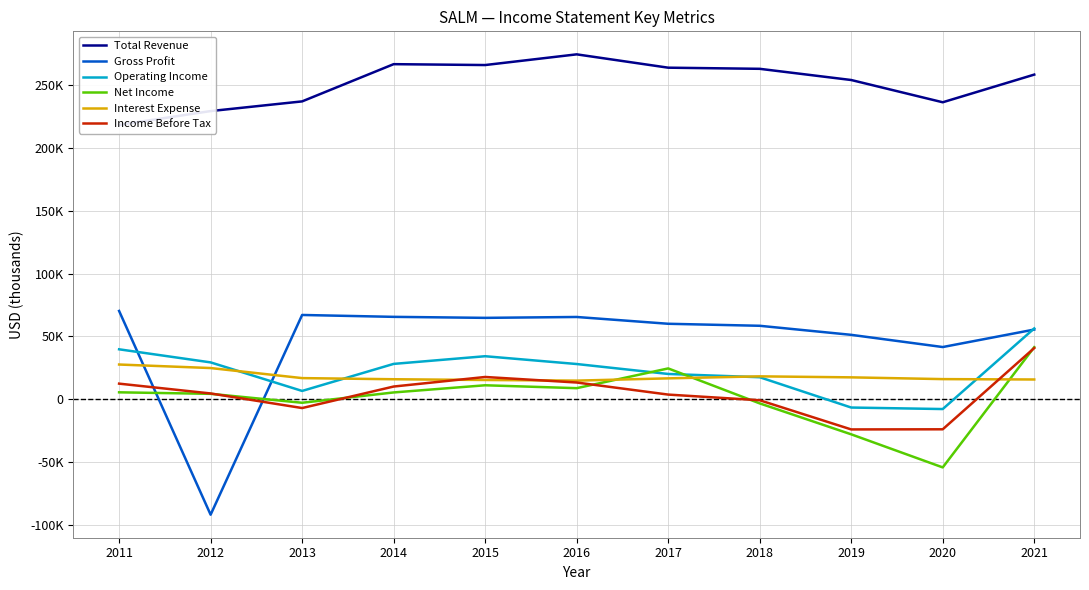

List the labels in order of Income Before Tax value, smallest first.

2019, 2020, 2013, 2018, 2017, 2012, 2014, 2011, 2016, 2015, 2021